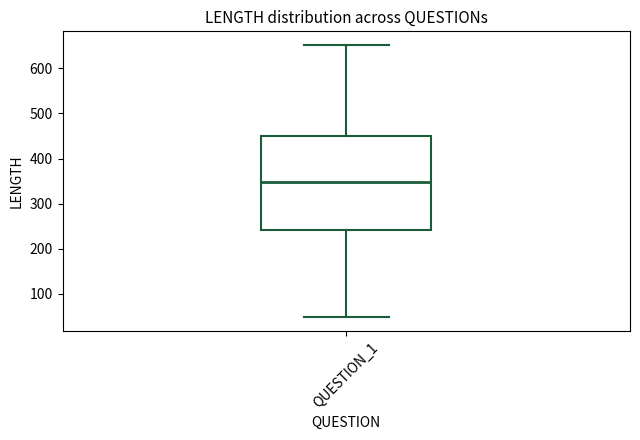

Transcribe this box plot: give where the median line is, the range the box spans, and where the two whiskers end, as read against the y-axis. The values are not printed on the chart, so give them approximately, as read against the axis.

median 350, box 240 to 450, whiskers 50 to 650